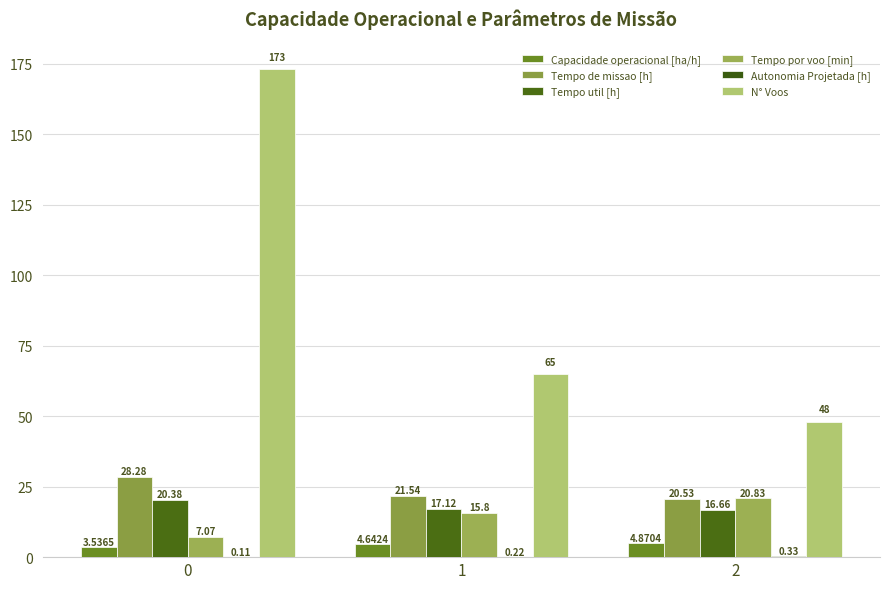

Count the Tempo util [h] values in the range 16 to 20.

2